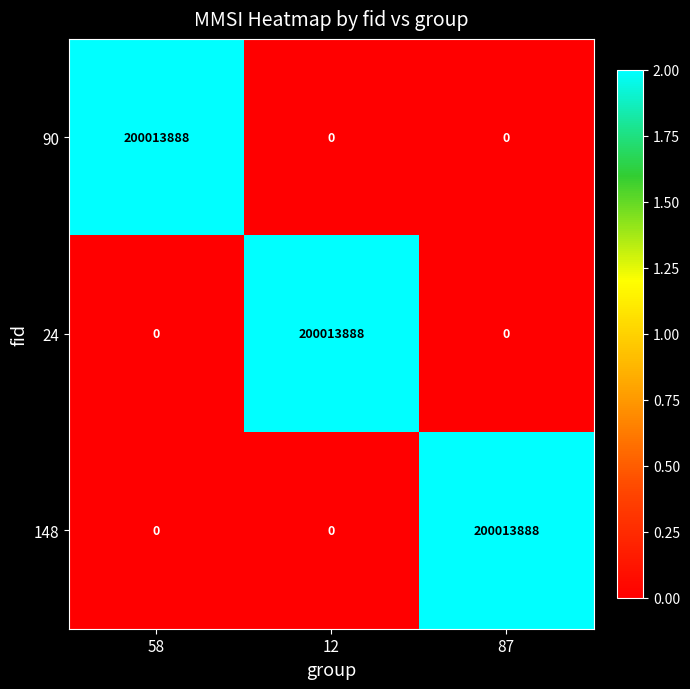

The value of 24 at 58 is -122685394. True or false?

False